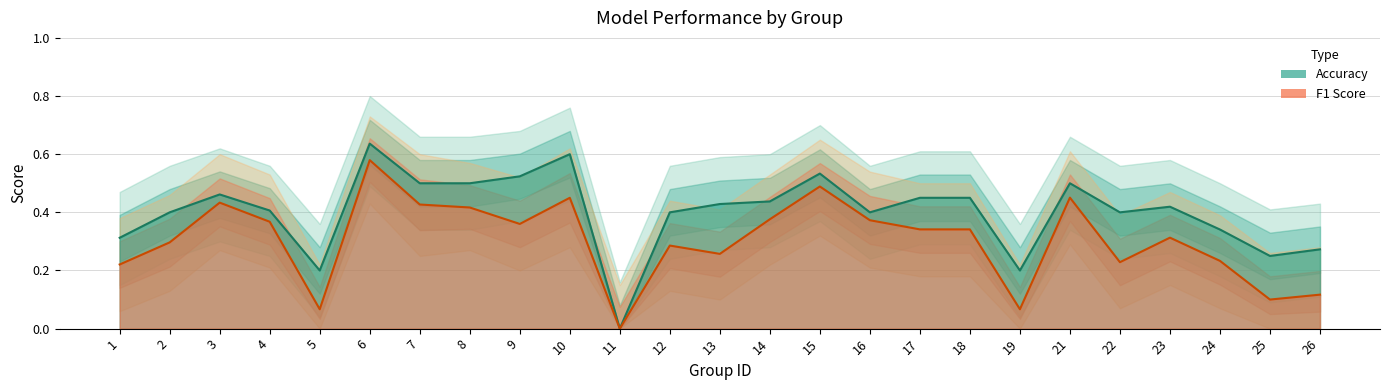

Count the accuracy values in the range 0 to 1.

25